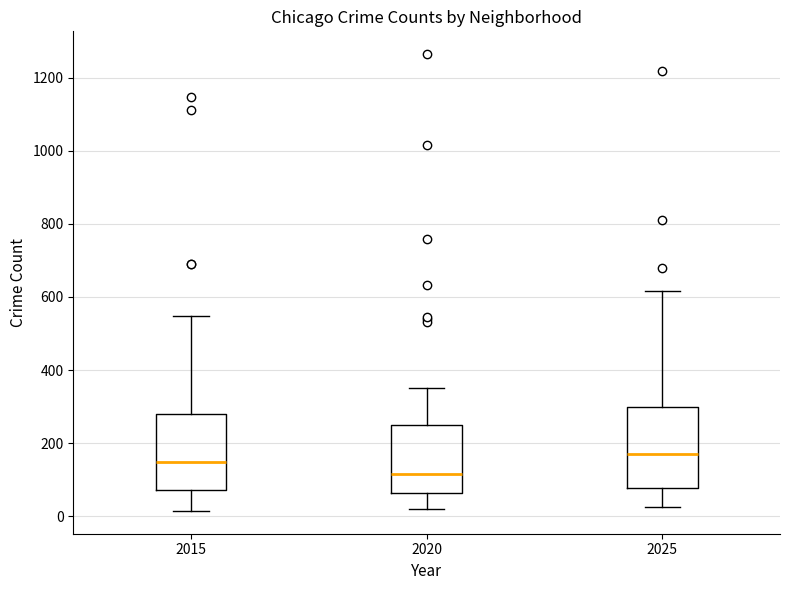

Which box has the highest median line?

2025